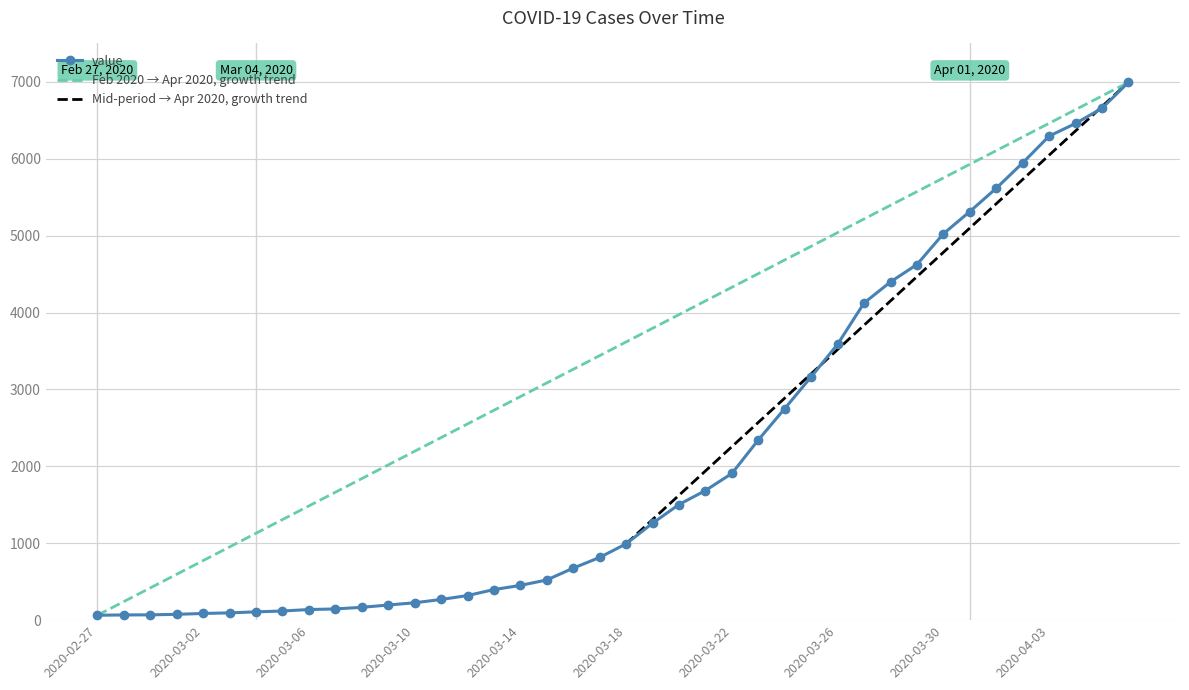

What is the value of the 21st point from the left?

993